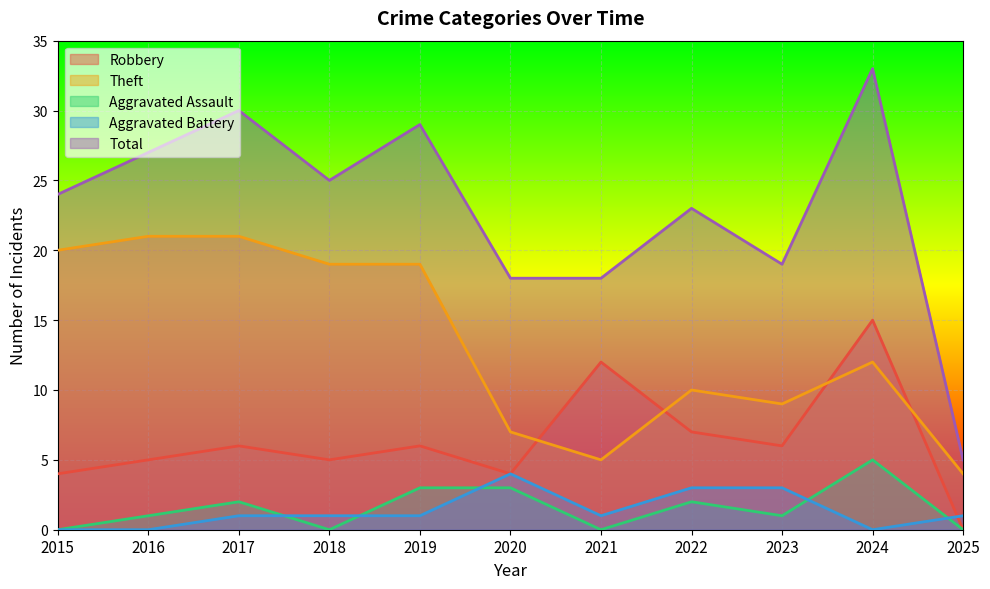

What is the average value of the Theft series?

13